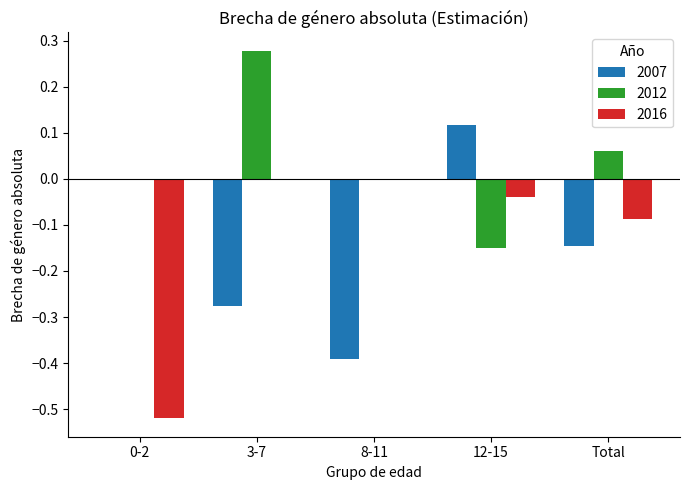

What is the sum of all 2016 values?

-0.6